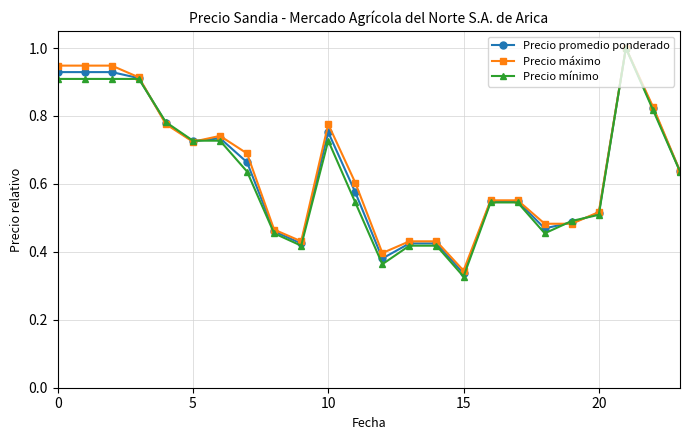

What is the sum of all Precio mínimo values?

15.2